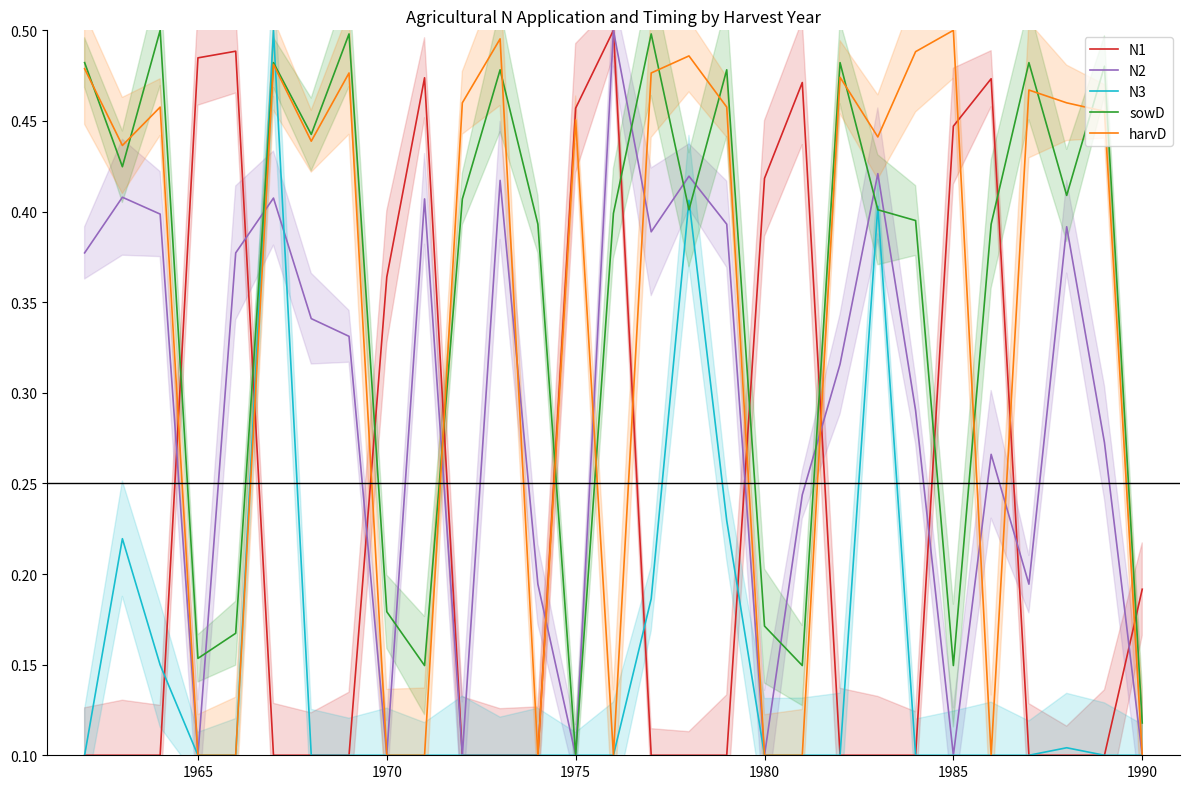

Reading right to left, what are all the values shown in this chart?

N1: 0.2	0.1	0.1	0.1	0.5	0.4	0.1	0.1	0.1	0.5	0.4	0.1	0.1	0.1	0.5	0.5	0.1	0.1	0.1	0.5	0.4	0.1	0.1	0.1	0.5	0.5	0.1	0.1	0.1
N2: 0.1	0.3	0.4	0.2	0.3	0.1	0.3	0.4	0.3	0.2	0.1	0.4	0.4	0.4	0.5	0.1	0.2	0.4	0.1	0.4	0.1	0.3	0.3	0.4	0.4	0.1	0.4	0.4	0.4
N3: 0.1	0.1	0.1	0.1	0.1	0.1	0.1	0.4	0.1	0.1	0.1	0.2	0.4	0.2	0.1	0.1	0.1	0.1	0.1	0.1	0.1	0.1	0.1	0.5	0.1	0.1	0.1	0.2	0.1
sowD: 0.1	0.5	0.4	0.5	0.4	0.1	0.4	0.4	0.5	0.1	0.2	0.5	0.4	0.5	0.4	0.1	0.4	0.5	0.4	0.1	0.2	0.5	0.4	0.5	0.2	0.2	0.5	0.4	0.5
harvD: 0.1	0.5	0.5	0.5	0.1	0.5	0.5	0.4	0.5	0.1	0.1	0.5	0.5	0.5	0.1	0.5	0.1	0.5	0.5	0.1	0.1	0.5	0.4	0.5	0.1	0.1	0.5	0.4	0.5